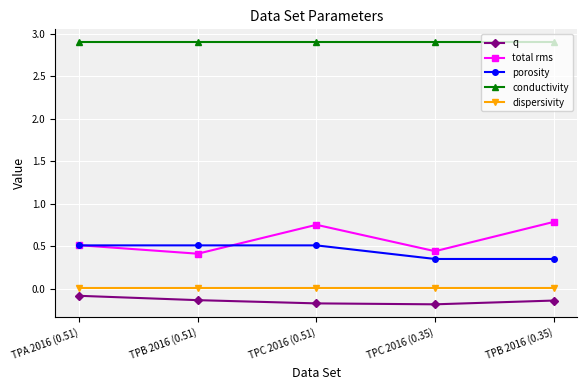

What is the difference between the highest and lowest values at TPB 2016 (0.35)?

3.0